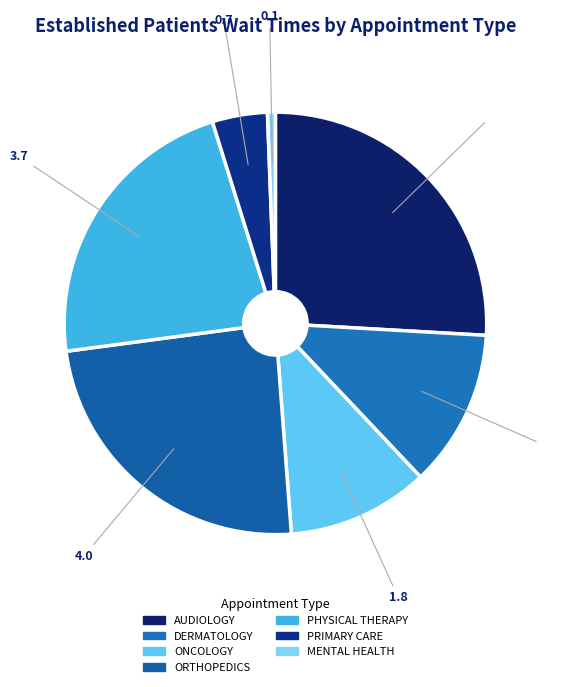

Which slice is the smallest?

MENTAL HEALTH